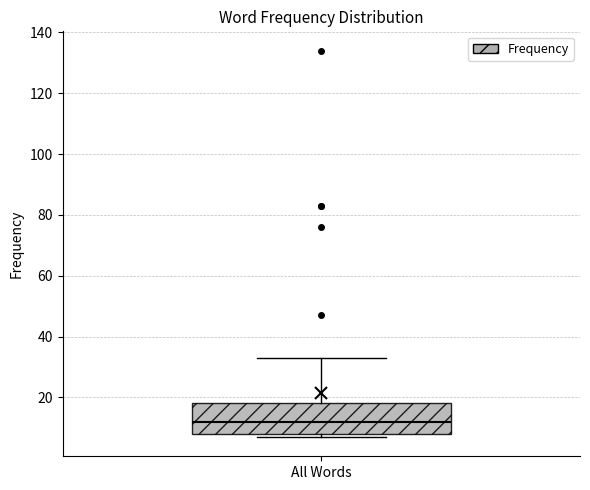

Read this box plot against the y-axis: the position of the median line, the range covered by the box, and the ends of both whiskers. The values are not printed on the chart, so give them approximately, as read against the axis.

median 12, box 8 to 18, whiskers 8 (just below the box's lower edge) to 34